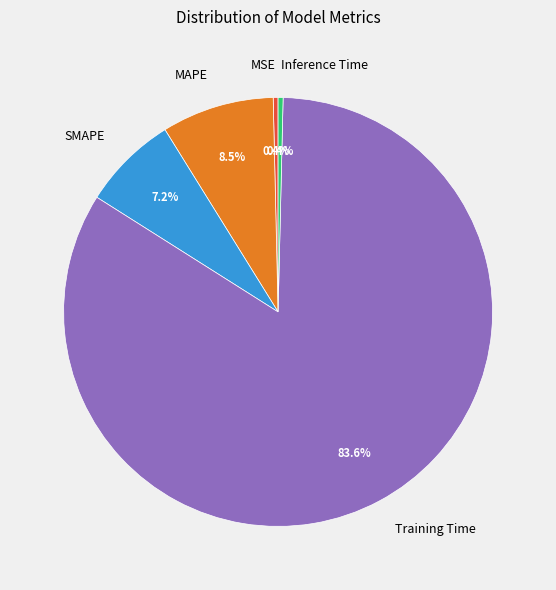

Which slice is the largest?

Training Time